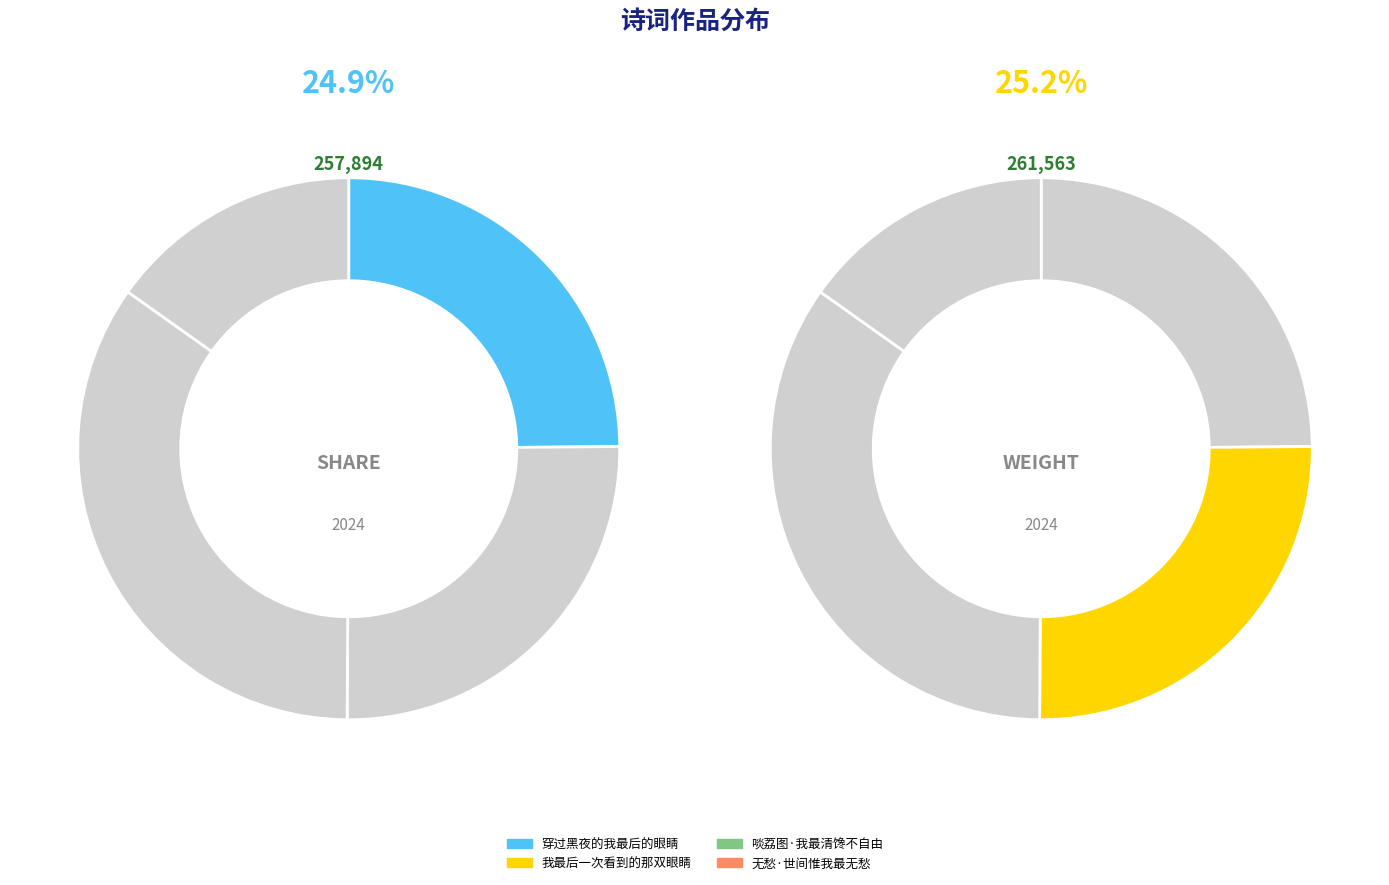

What is the change in value from 啖荔图·我最清馋不自由 to 无愁·世间惟我最无愁?

-202791